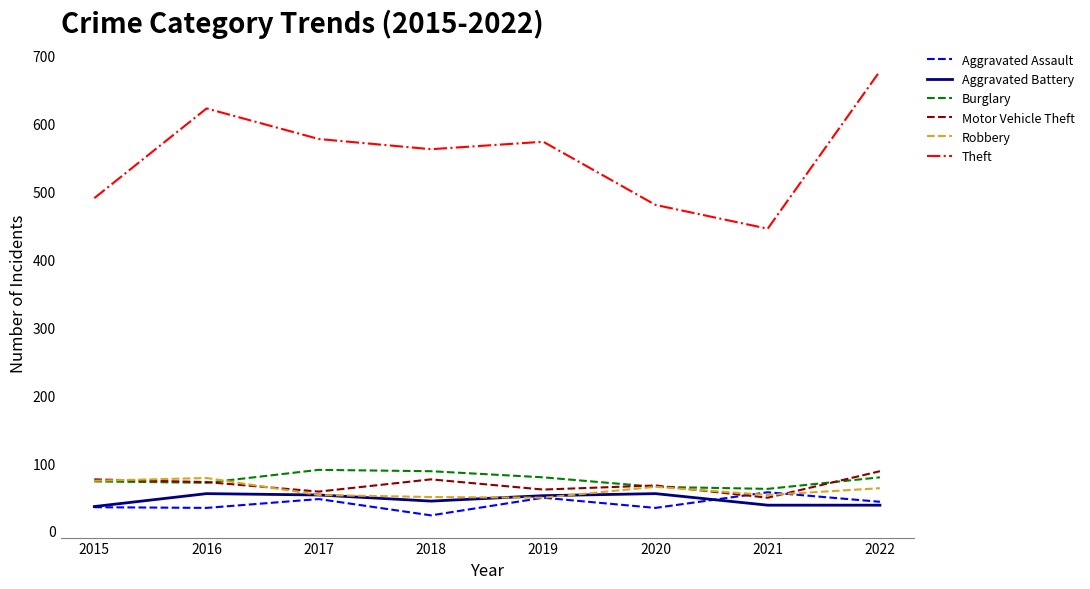

The value of Aggravated Assault at 2022 is 77. True or false?

False